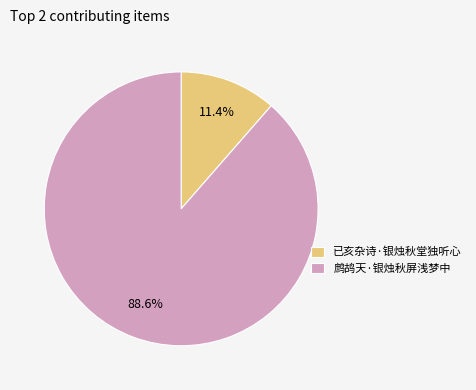

To the nearest percent, what is the difference between the largest and smallest slice percentages?

77%